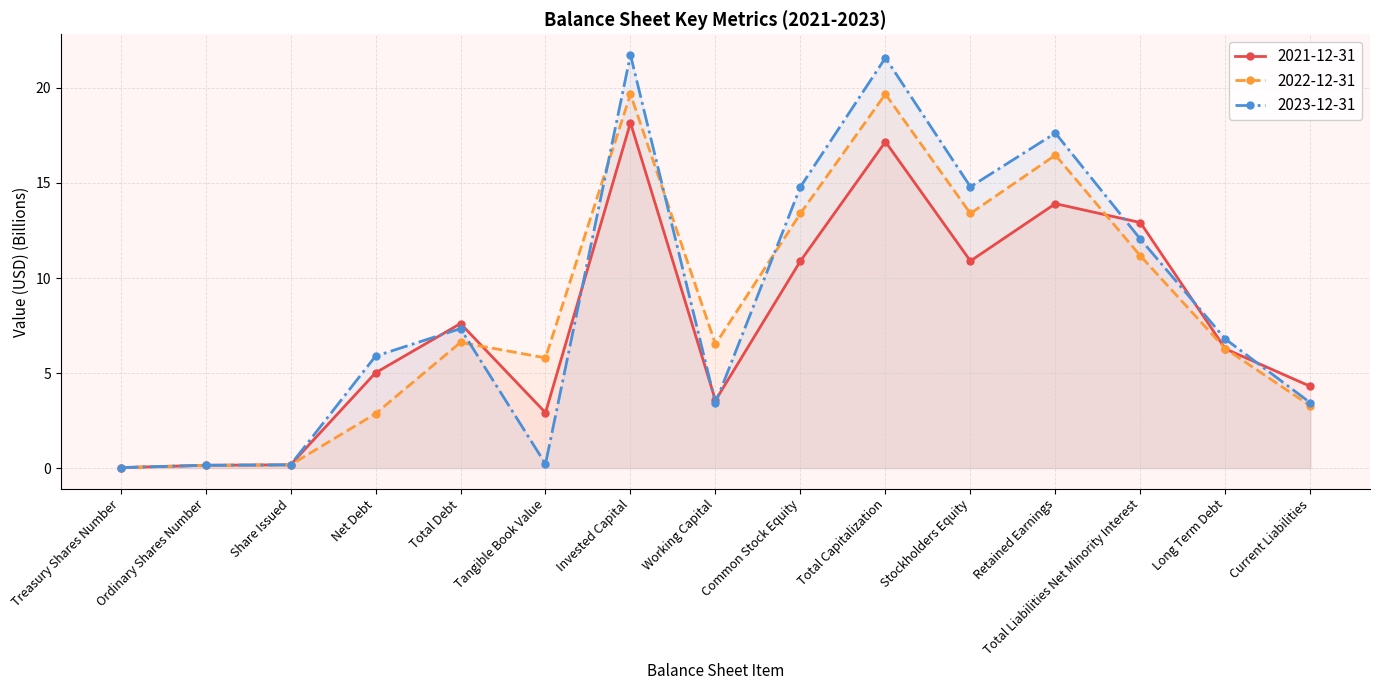

What is the difference between the maximum and minimum values in the 2022-12-31 series?

19.7